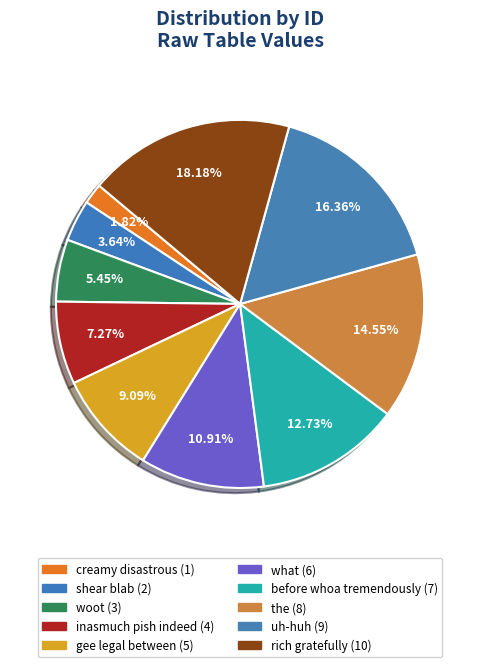

How many slices are in this pie chart?

10